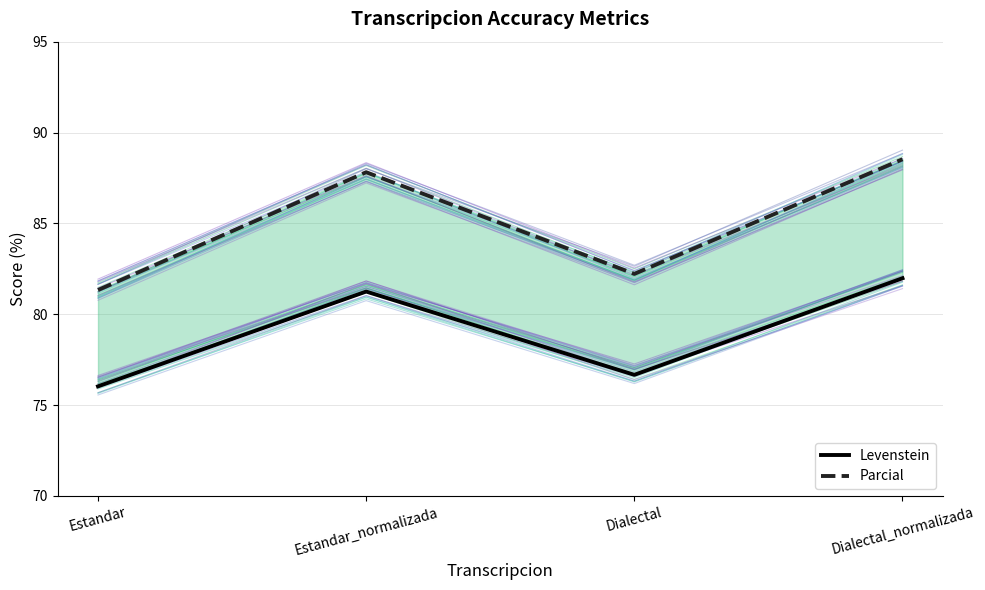

True or false: Levenstein has a value of 81.2 at Estandar_normalizada.

True